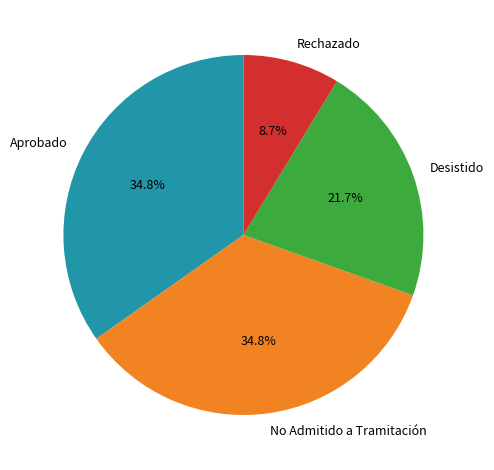

Is there any slice that represents more than half of the pie?

No